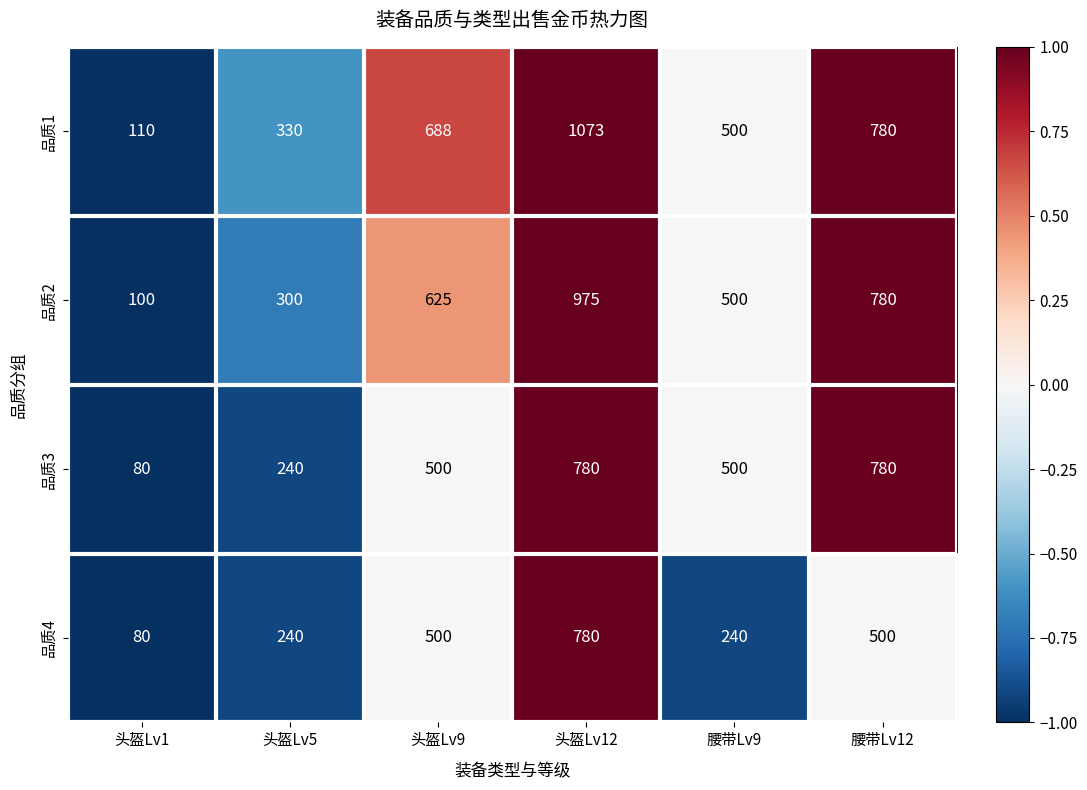

Which series has the widest spread of values?

品质1